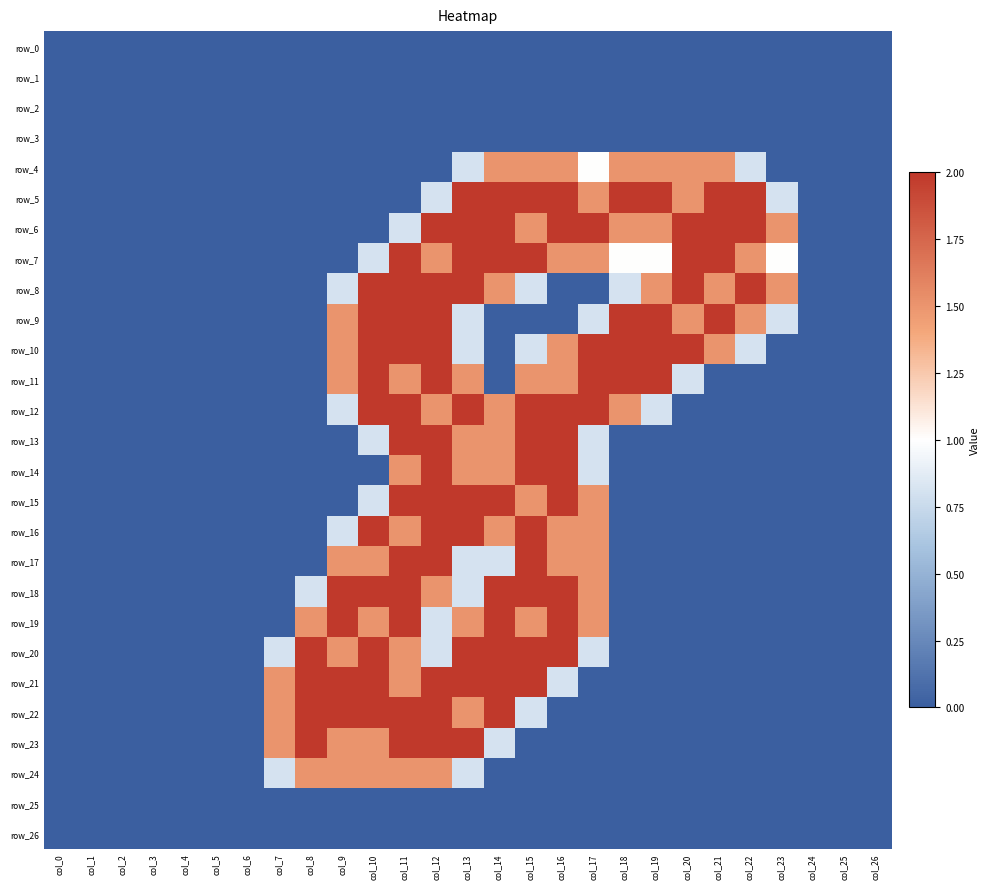

How many values in the row_24 series exceed 0?

7